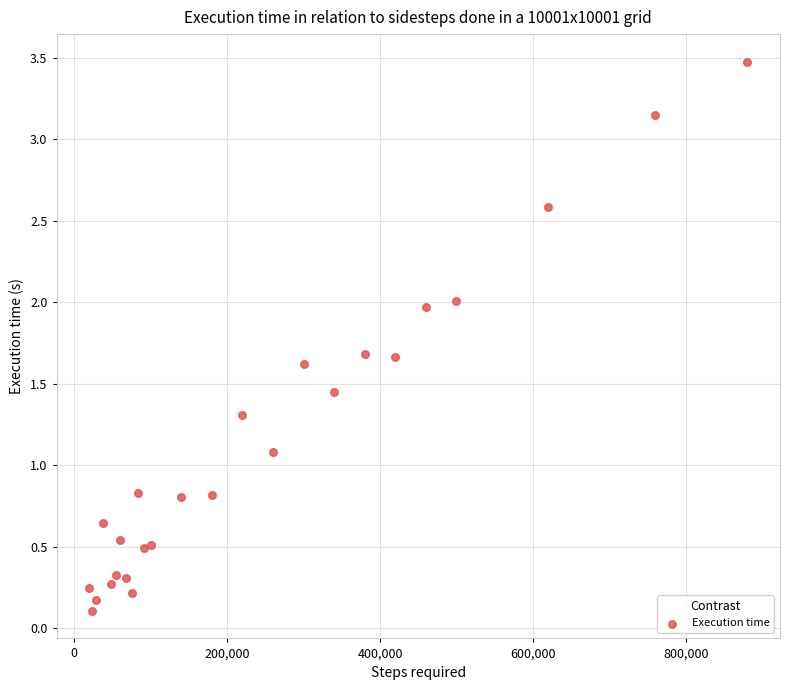

What Y value in the scatter plot is closest to 1?

1.1